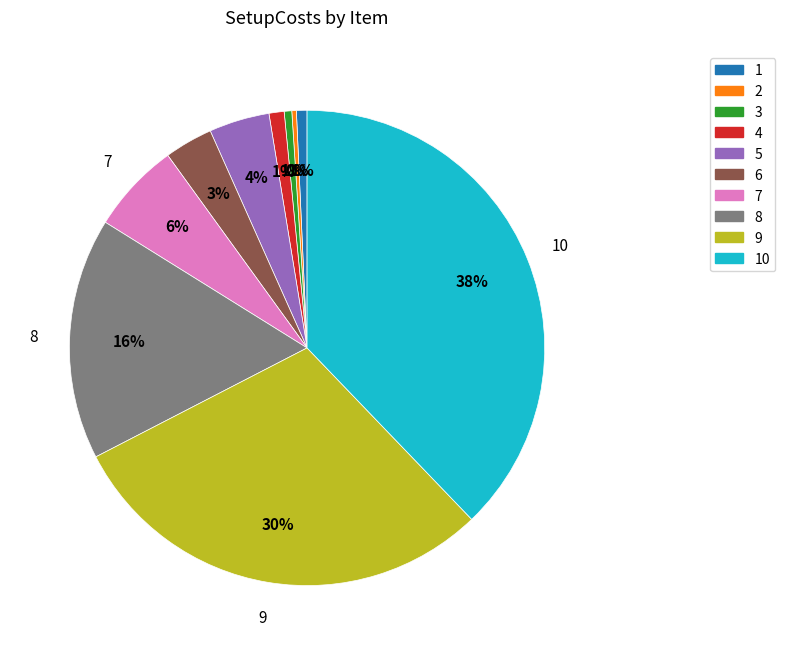

Which slice is the largest?

10